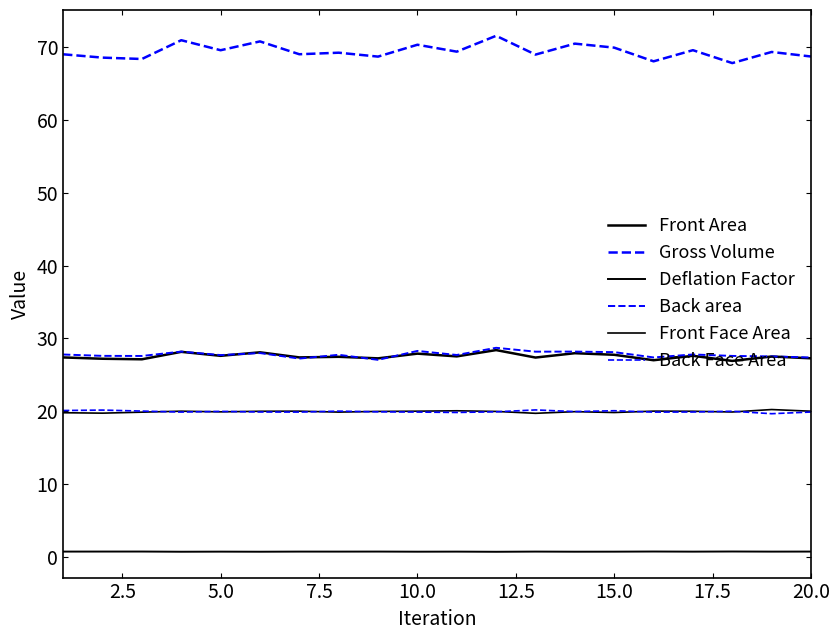

Which series has the largest total across all categories?

Gross Volume